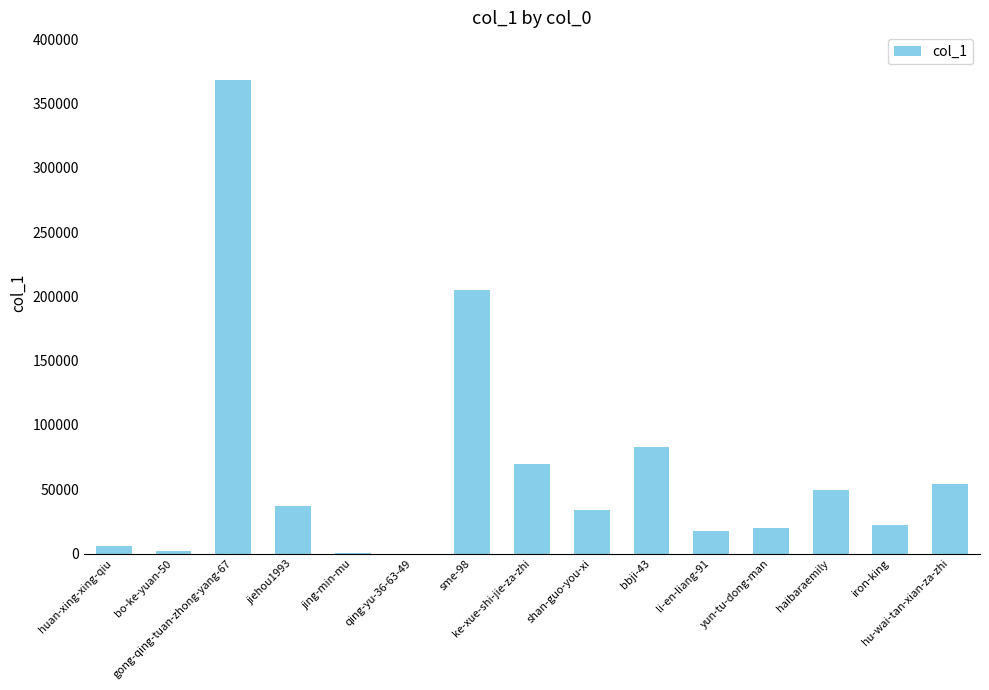

At which label does the data first exceed 33820?

gong-qing-tuan-zhong-yang-67